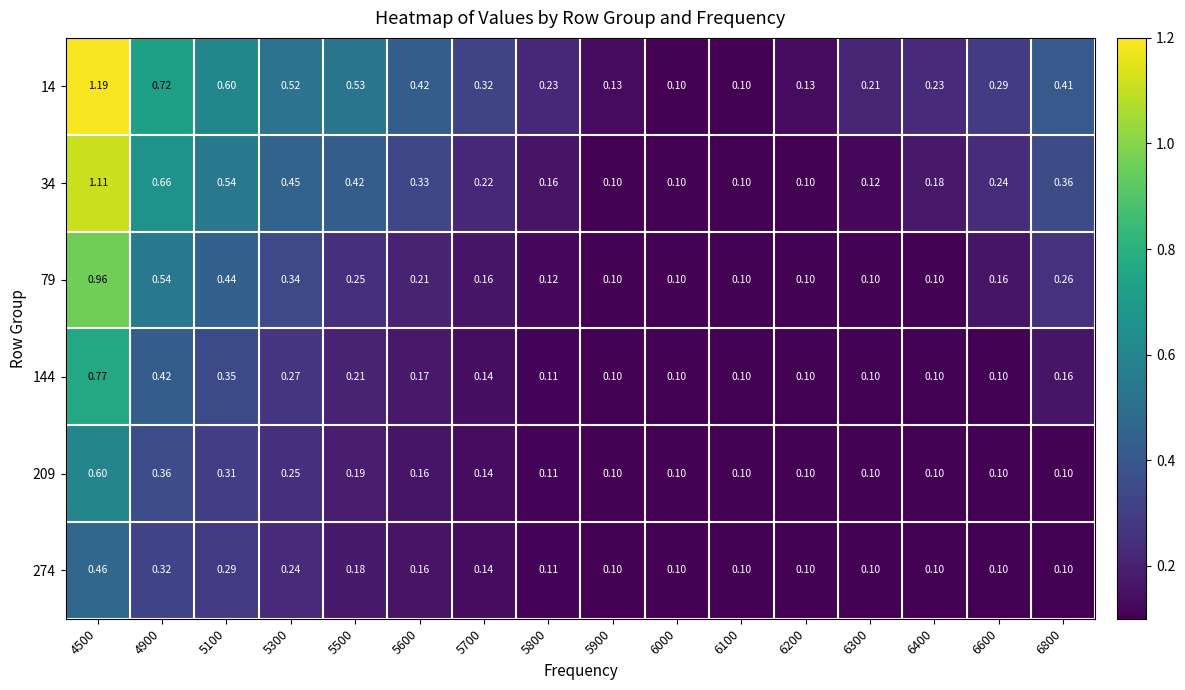

Is the value of 14 at 5900 greater than the value of 34 at 5700?

No